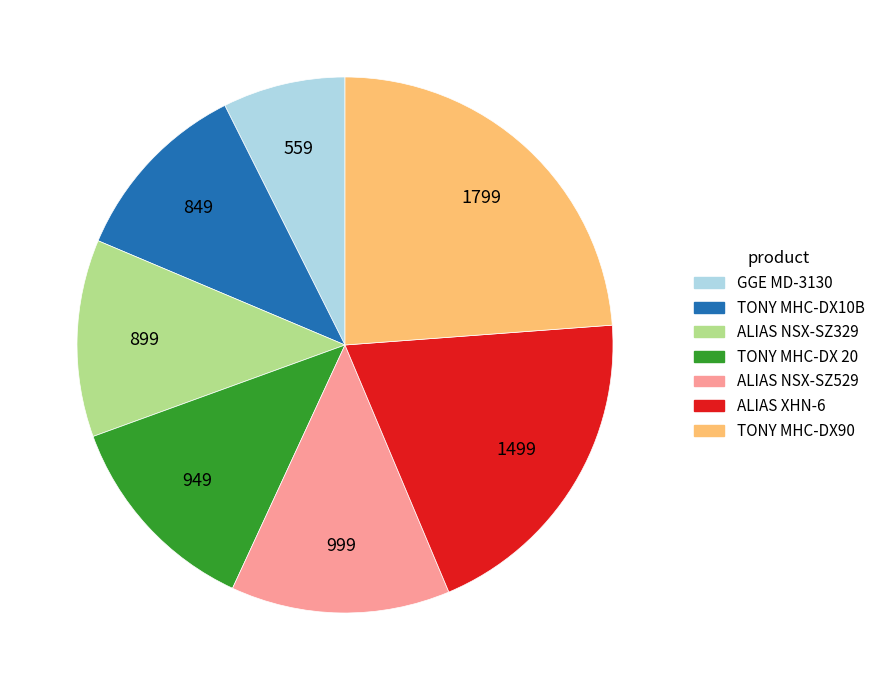

How many segments does this pie chart have?

7